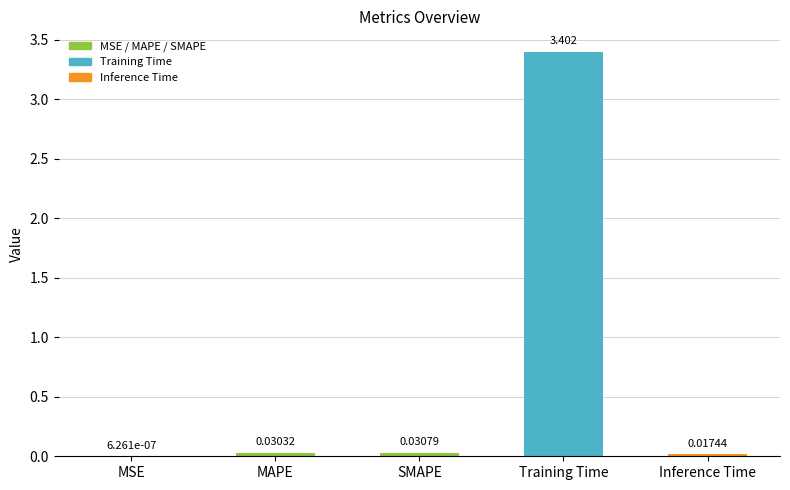

Is it true that the value at Training Time is 3.4?

True